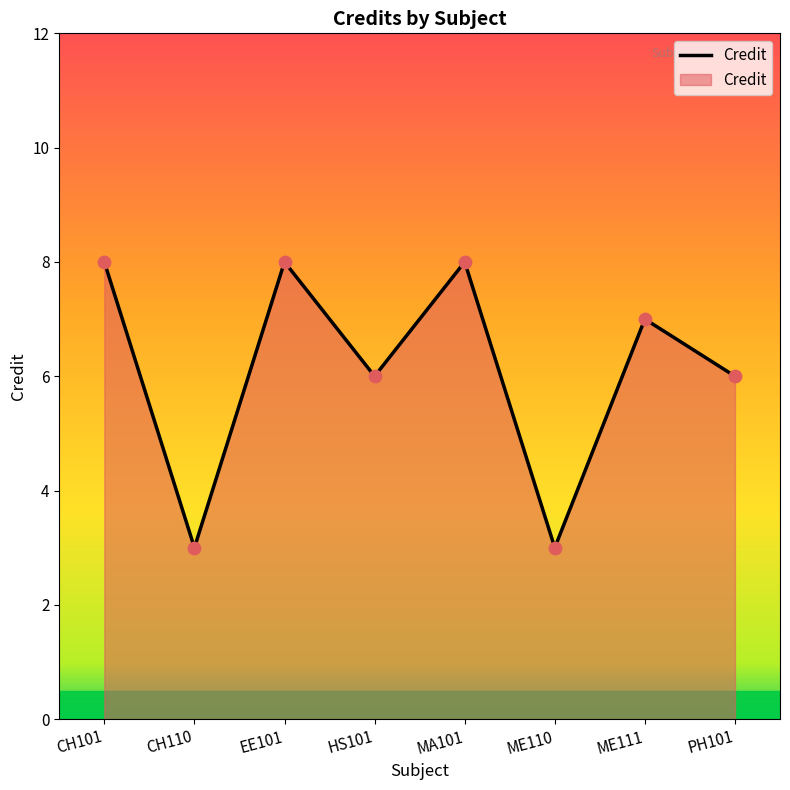

Between ME111 and PH101, which is larger?

ME111